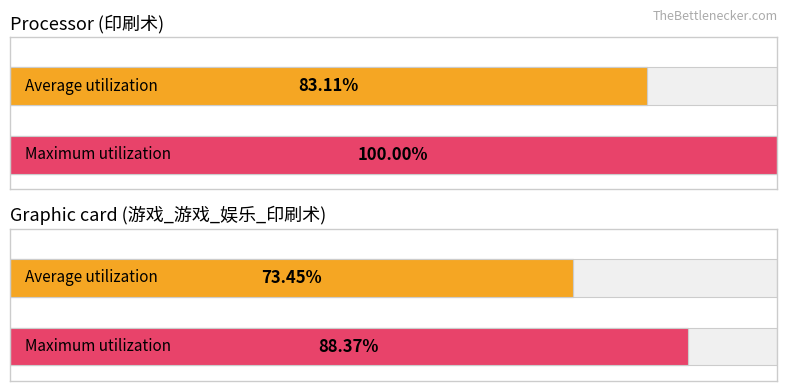

At which label does Average utilization reach its minimum?

游戏_游戏_娱乐_印刷术